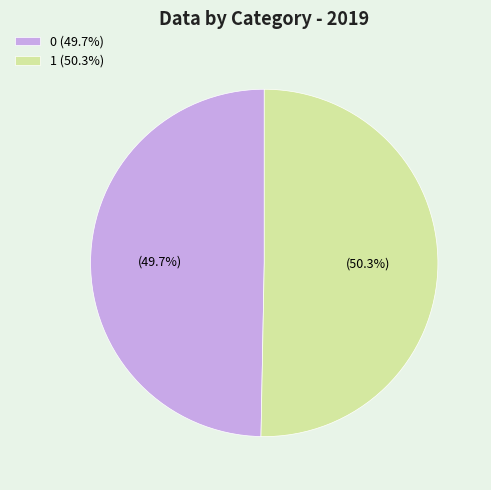

True or false: 0 accounts for 56% of the total.

False